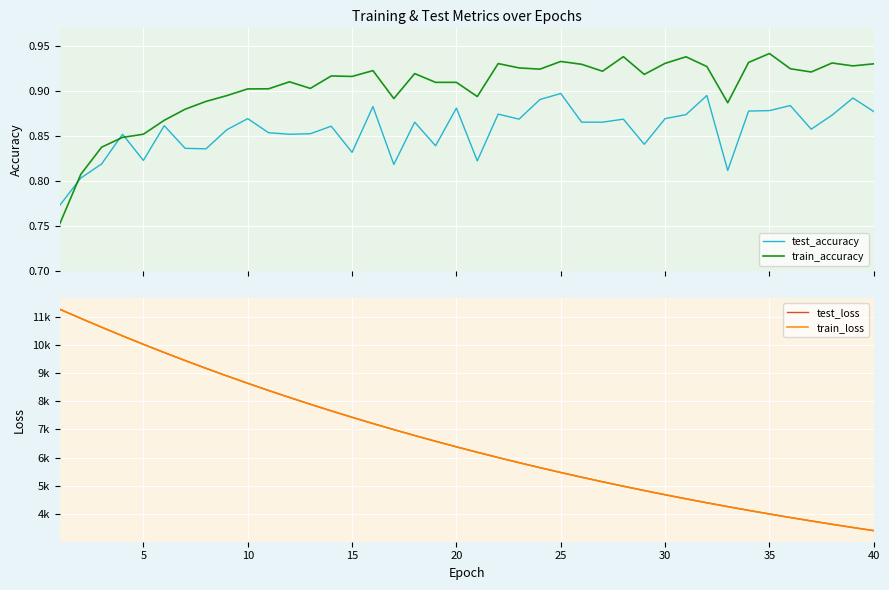

What is the sum of all test_accuracy values?

34.3